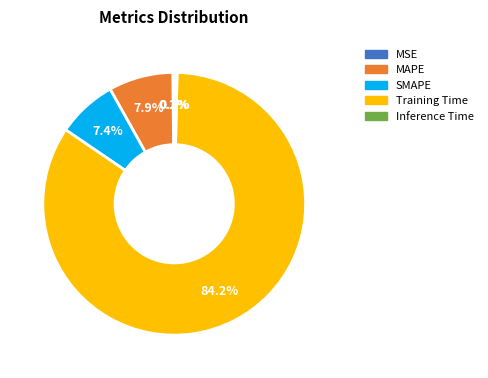

Which slice is the largest?

Training Time